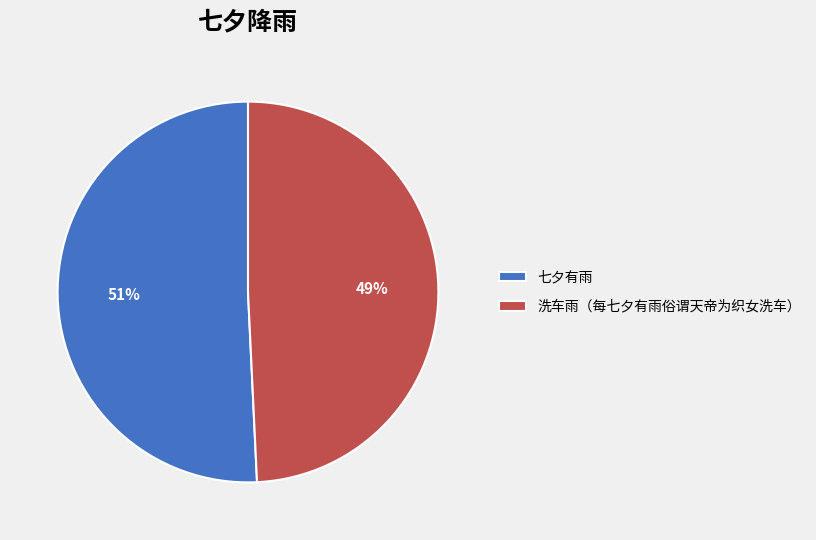

Which category accounts for the majority?

七夕有雨